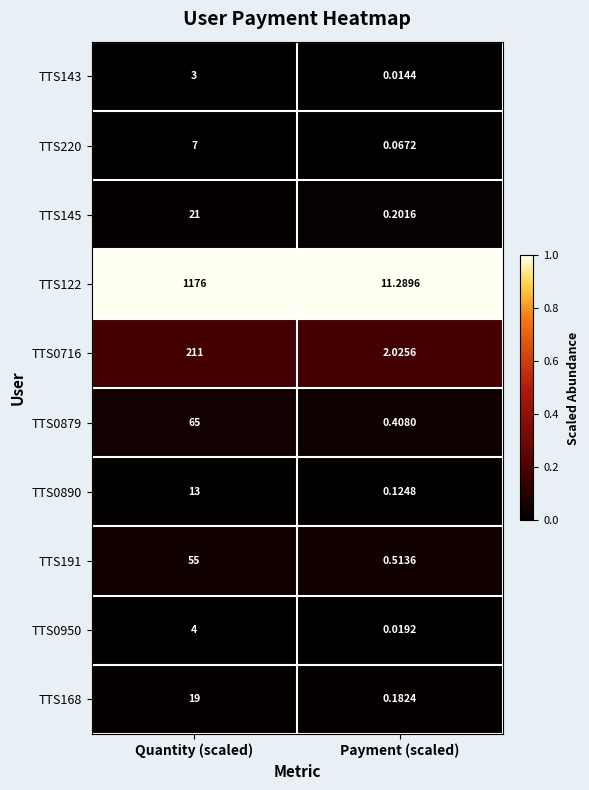

How many series are shown in this chart?

10